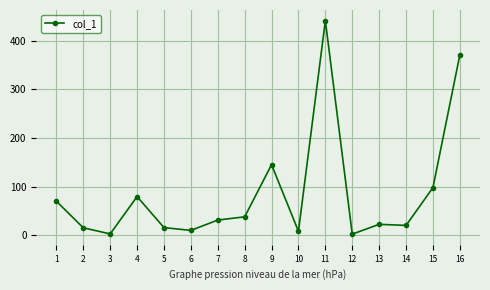

What is the value of the 6th point from the left?

10.2